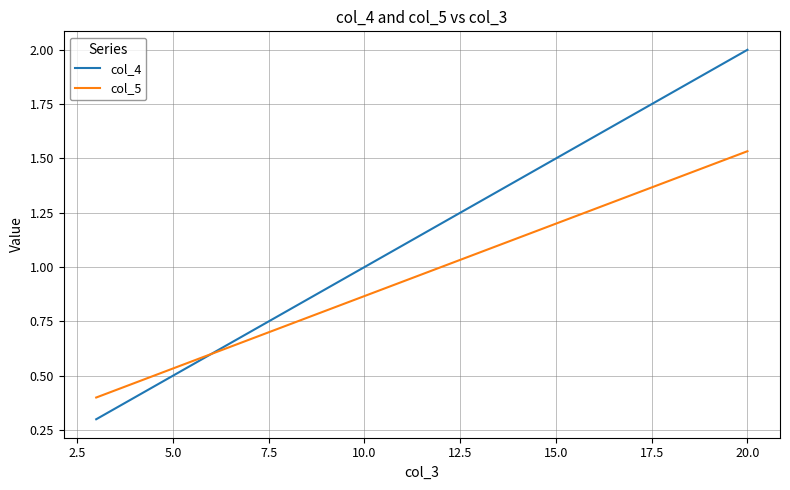

Which series has the largest range (max minus min)?

col_4